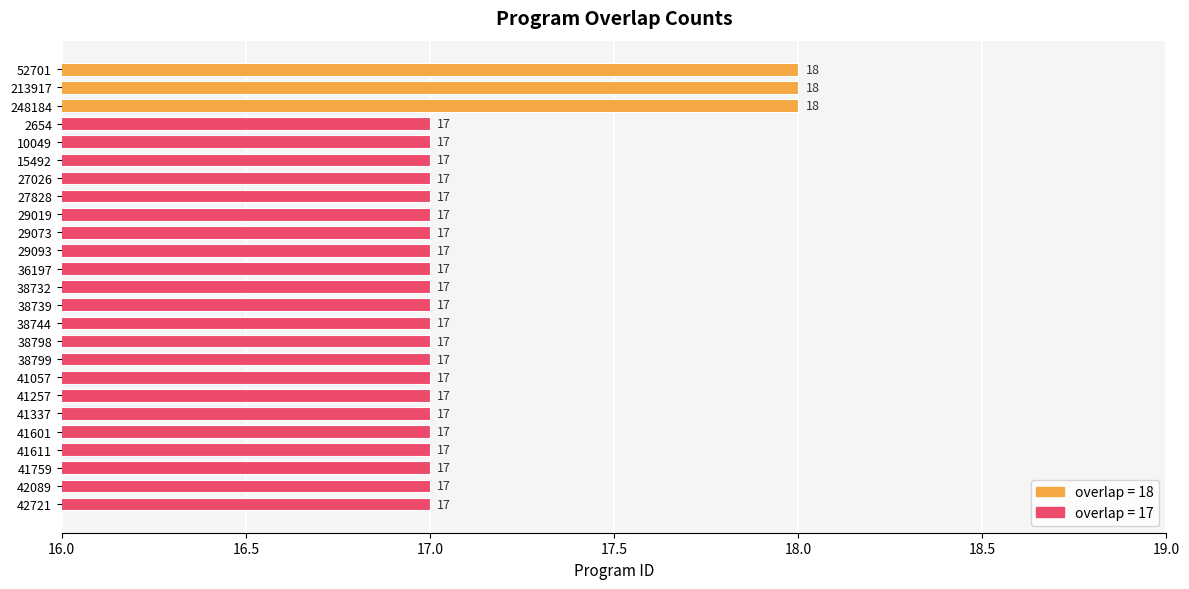

Are the bars grouped side by side (vs. stacked)?

No